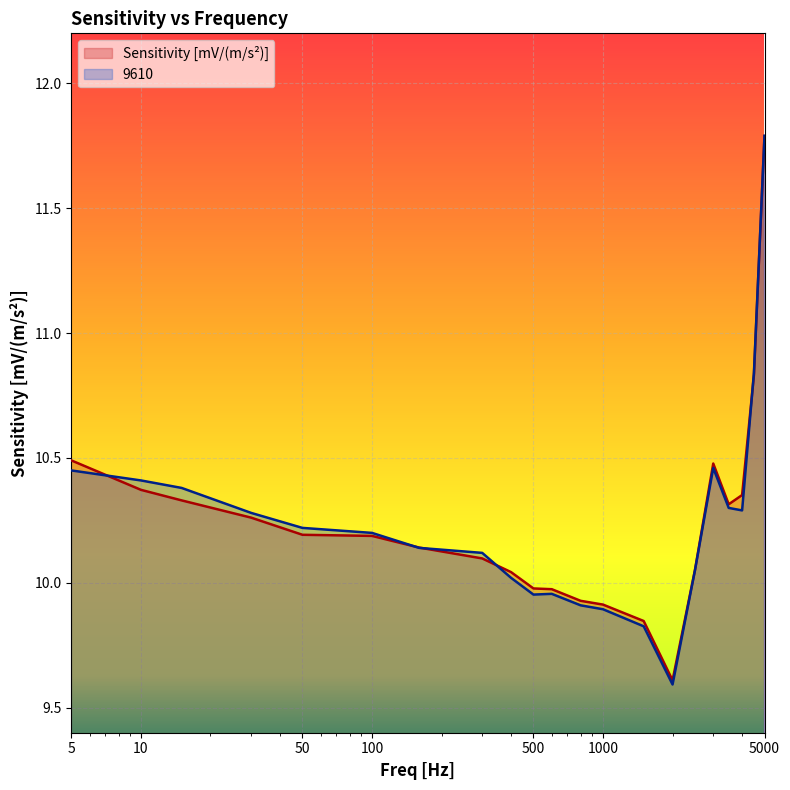

How many series are shown in this chart?

2